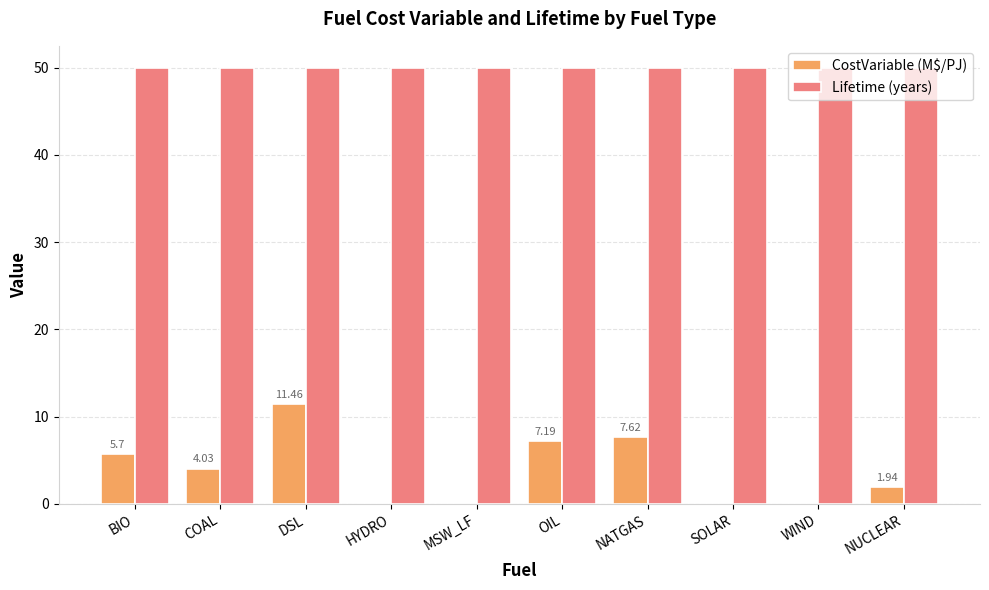

At which label does CostVariable (M$/PJ) reach its peak?

DSL